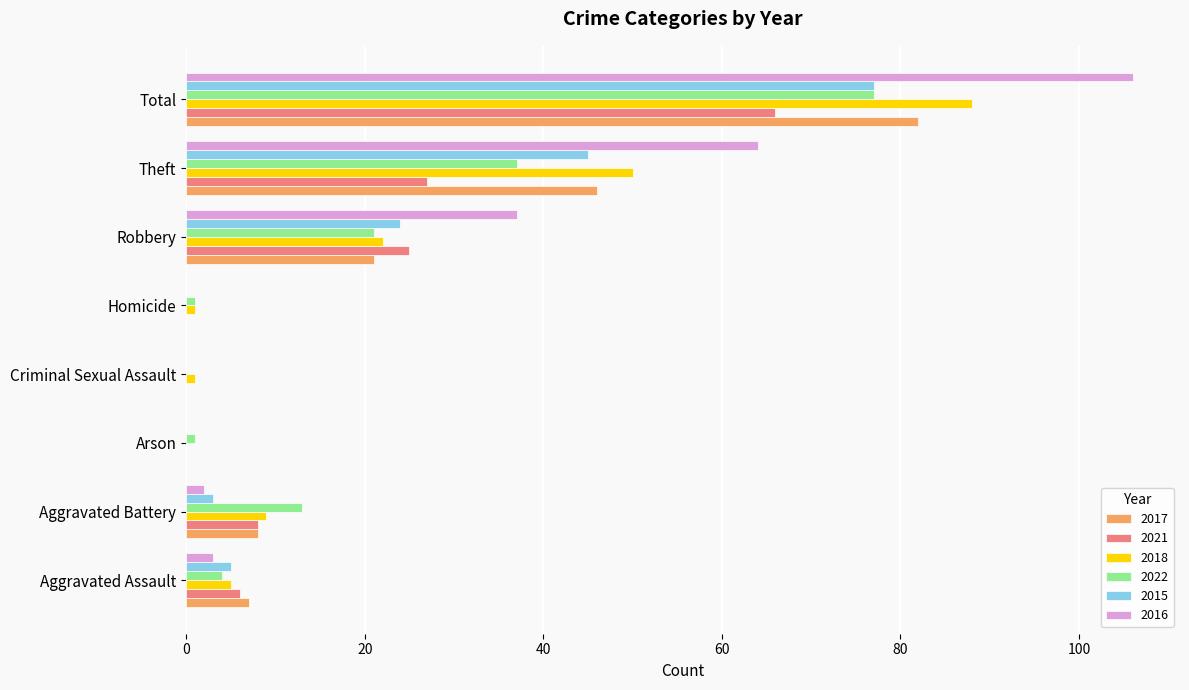

The 2017 series shows 40 at Total. True or false?

False